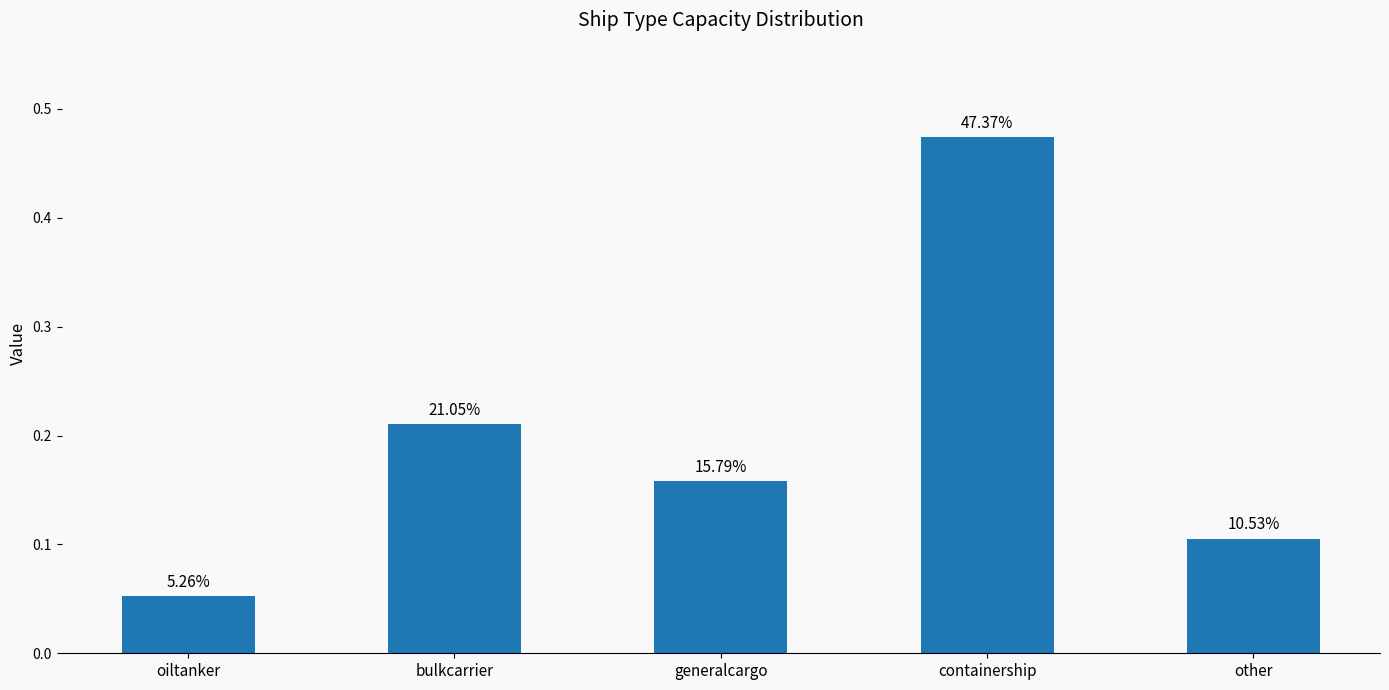

Reading left to right, transcribe all the data shown in this chart.

0.1	0.2	0.2	0.5	0.1